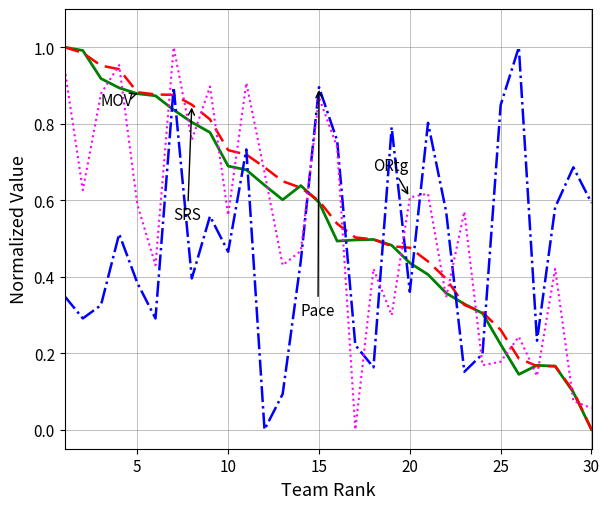

How many lines are shown in the chart?

4